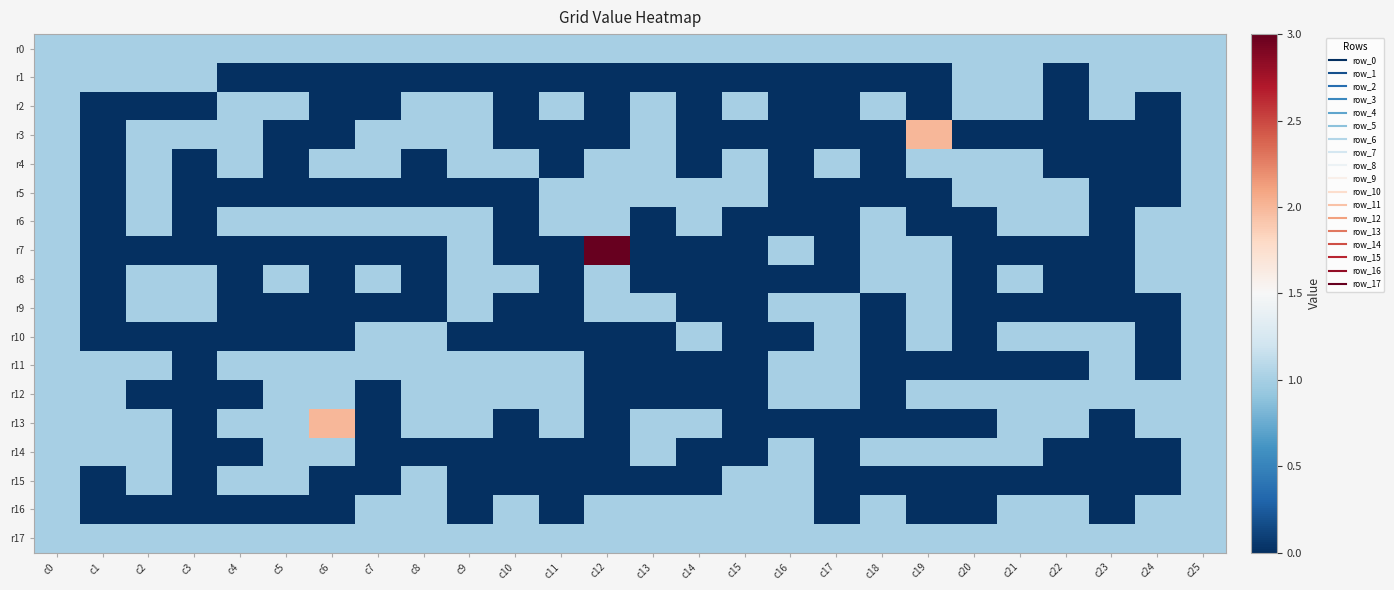

What is the total value across all series at c11?

8